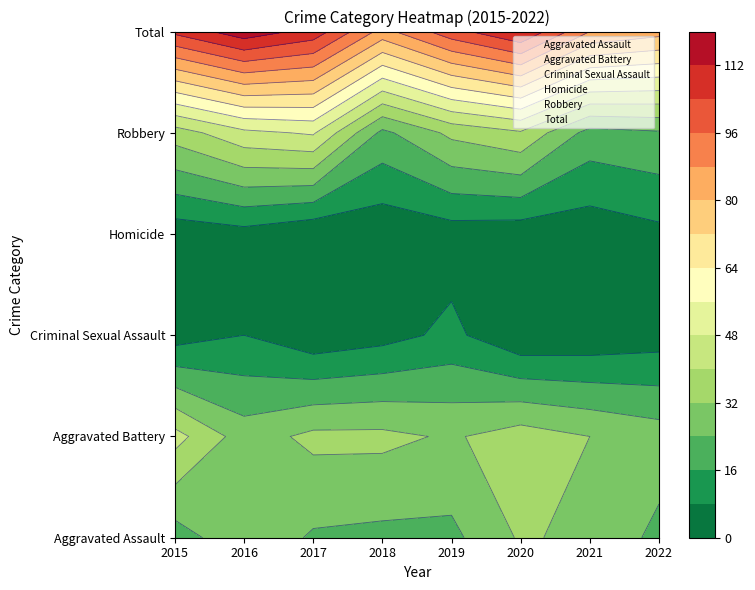

Count the number of data series in this chart.

6